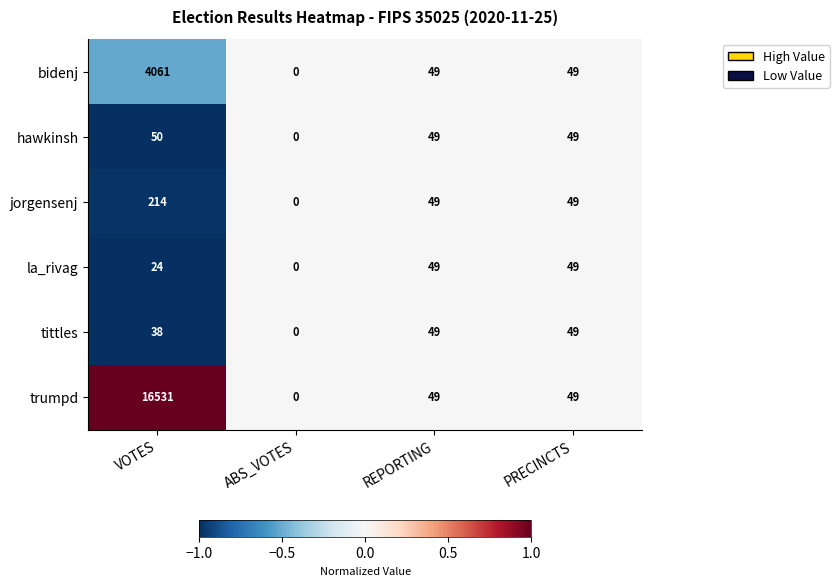

The value of bidenj at PRECINCTS is 49. True or false?

True